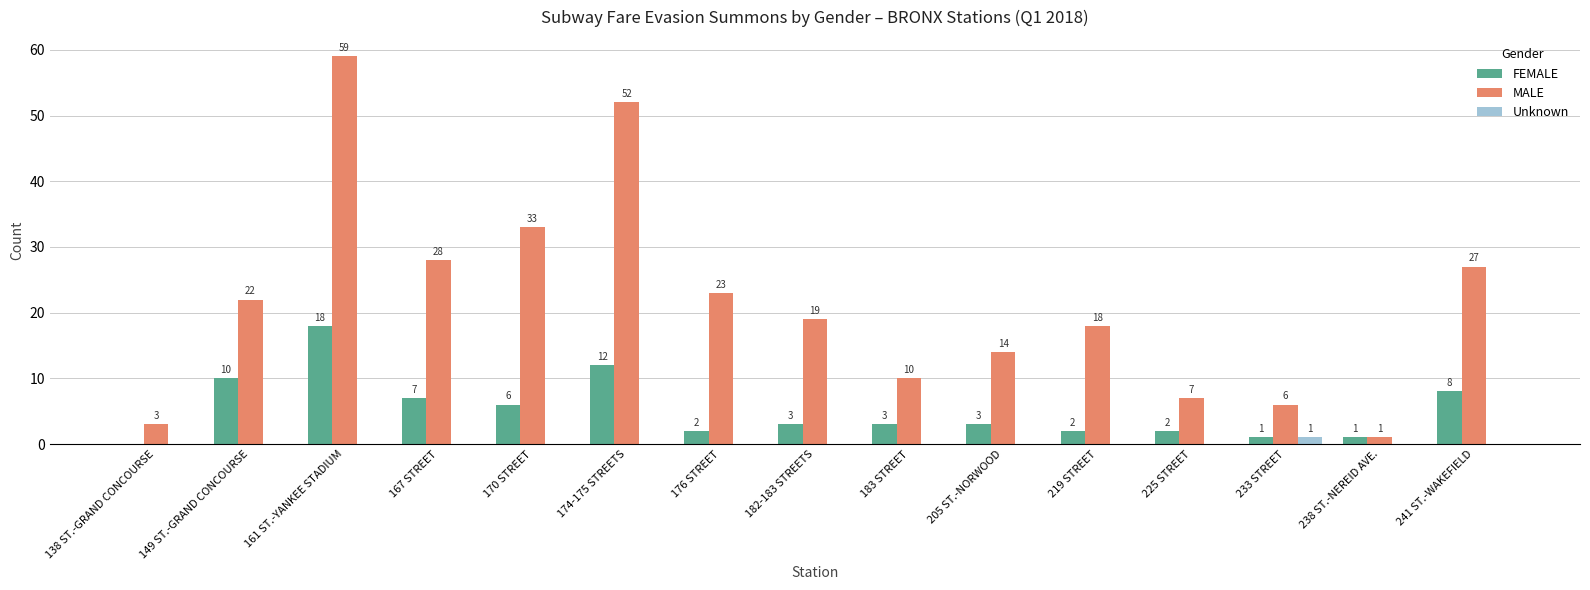

At which category is the sum across all series the highest?

161 ST.-YANKEE STADIUM